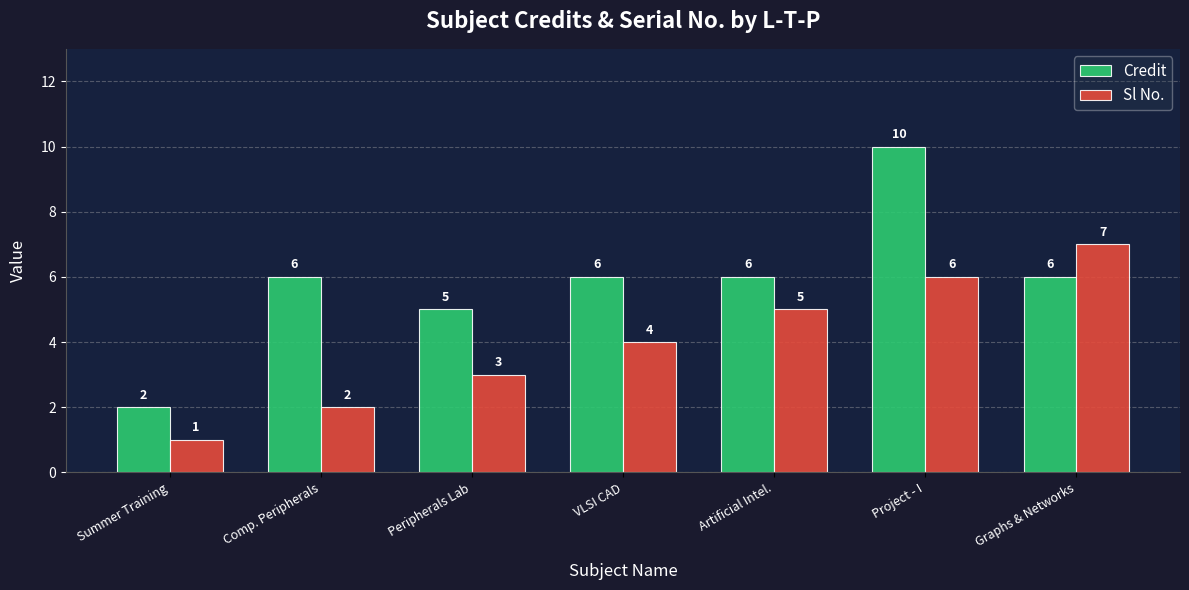

How many distinct data groups are displayed?

2